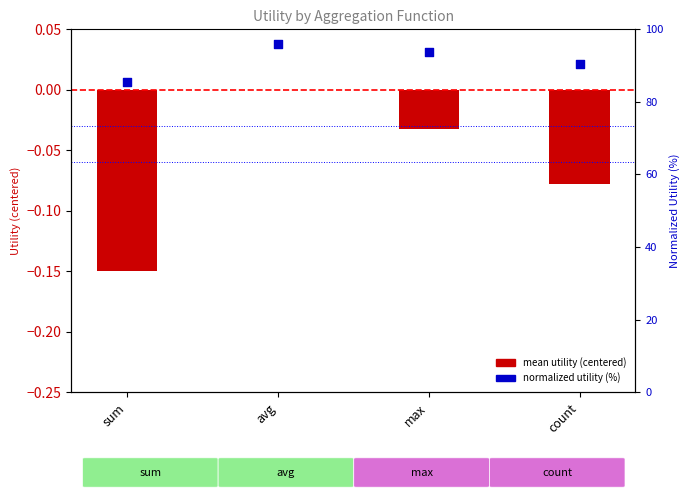

Which series has the largest total across all categories?

normalized utility (%)